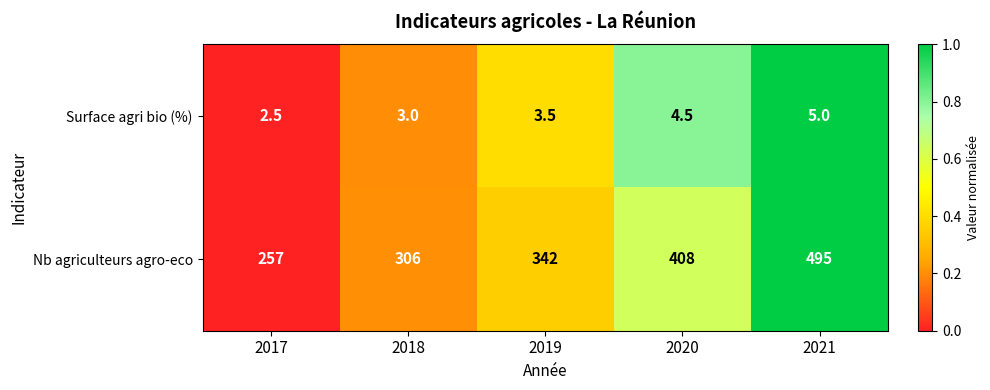

What is the average value of the Nb agriculteurs agro-eco series?

361.6